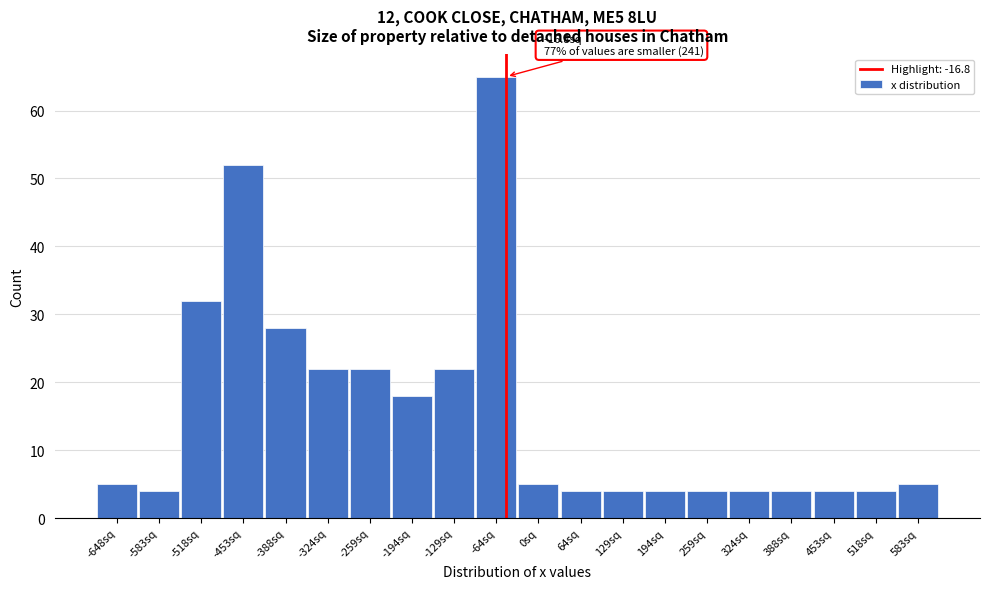

Reading left to right, extract all data points from this chart.

-648sq=5	-583sq=4	-518sq=32	-453sq=52	-388sq=28	-324sq=22	-259sq=22	-194sq=18	-129sq=22	-64sq=65	0sq=5	64sq=4	129sq=4	194sq=4	259sq=4	324sq=4	388sq=4	453sq=4	518sq=4	583sq=5